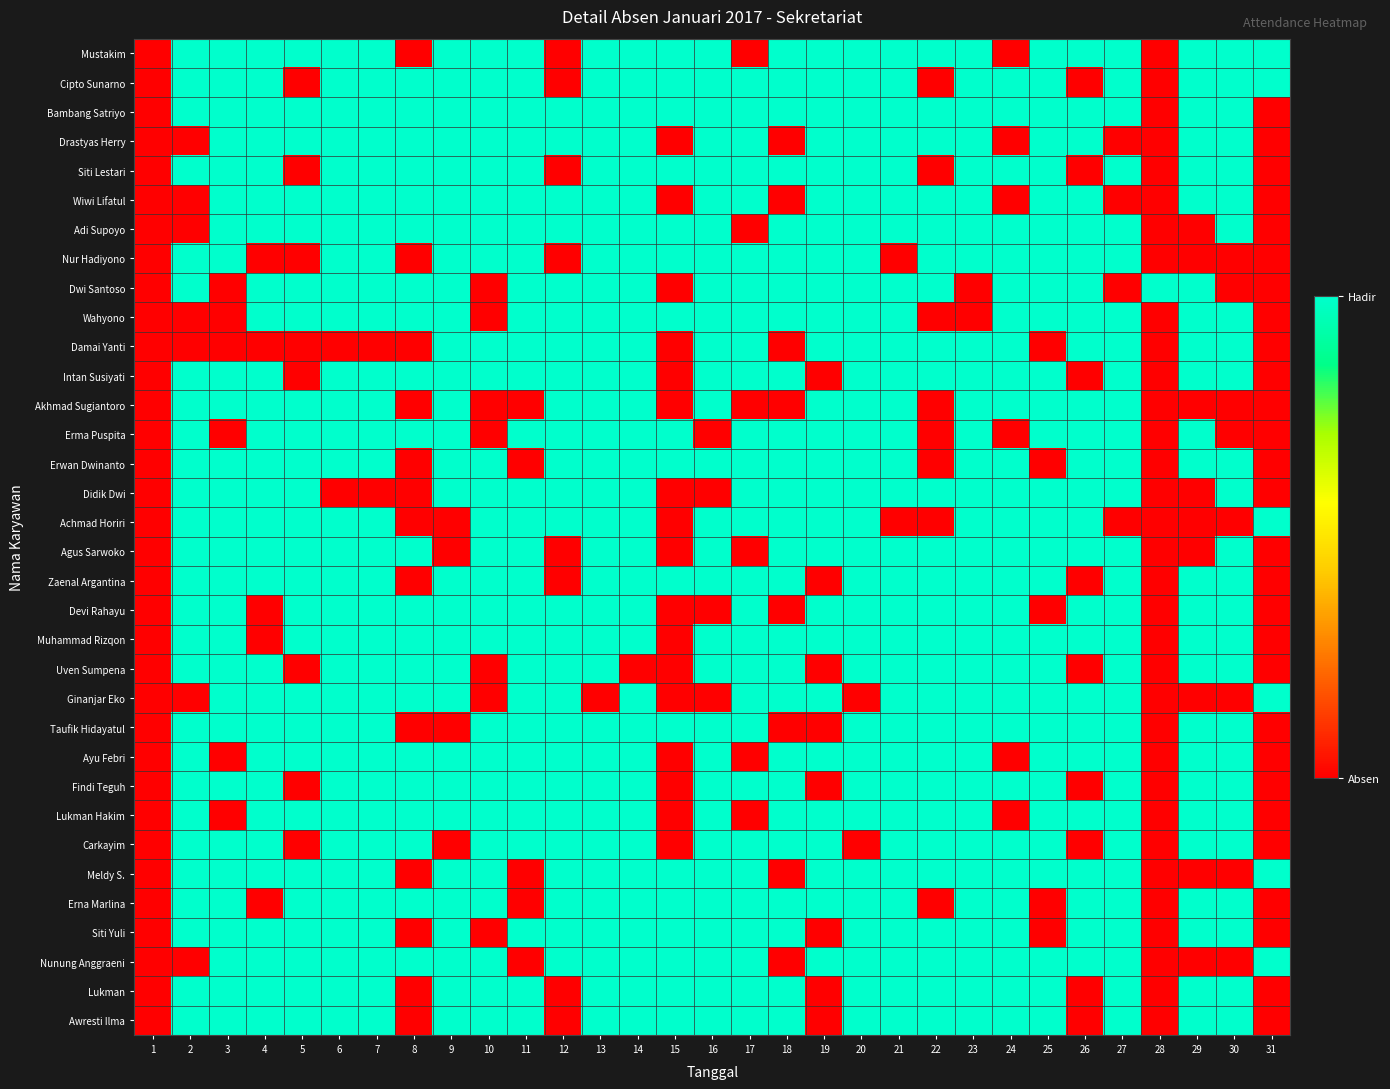

At which category is the sum across all series the highest?

13